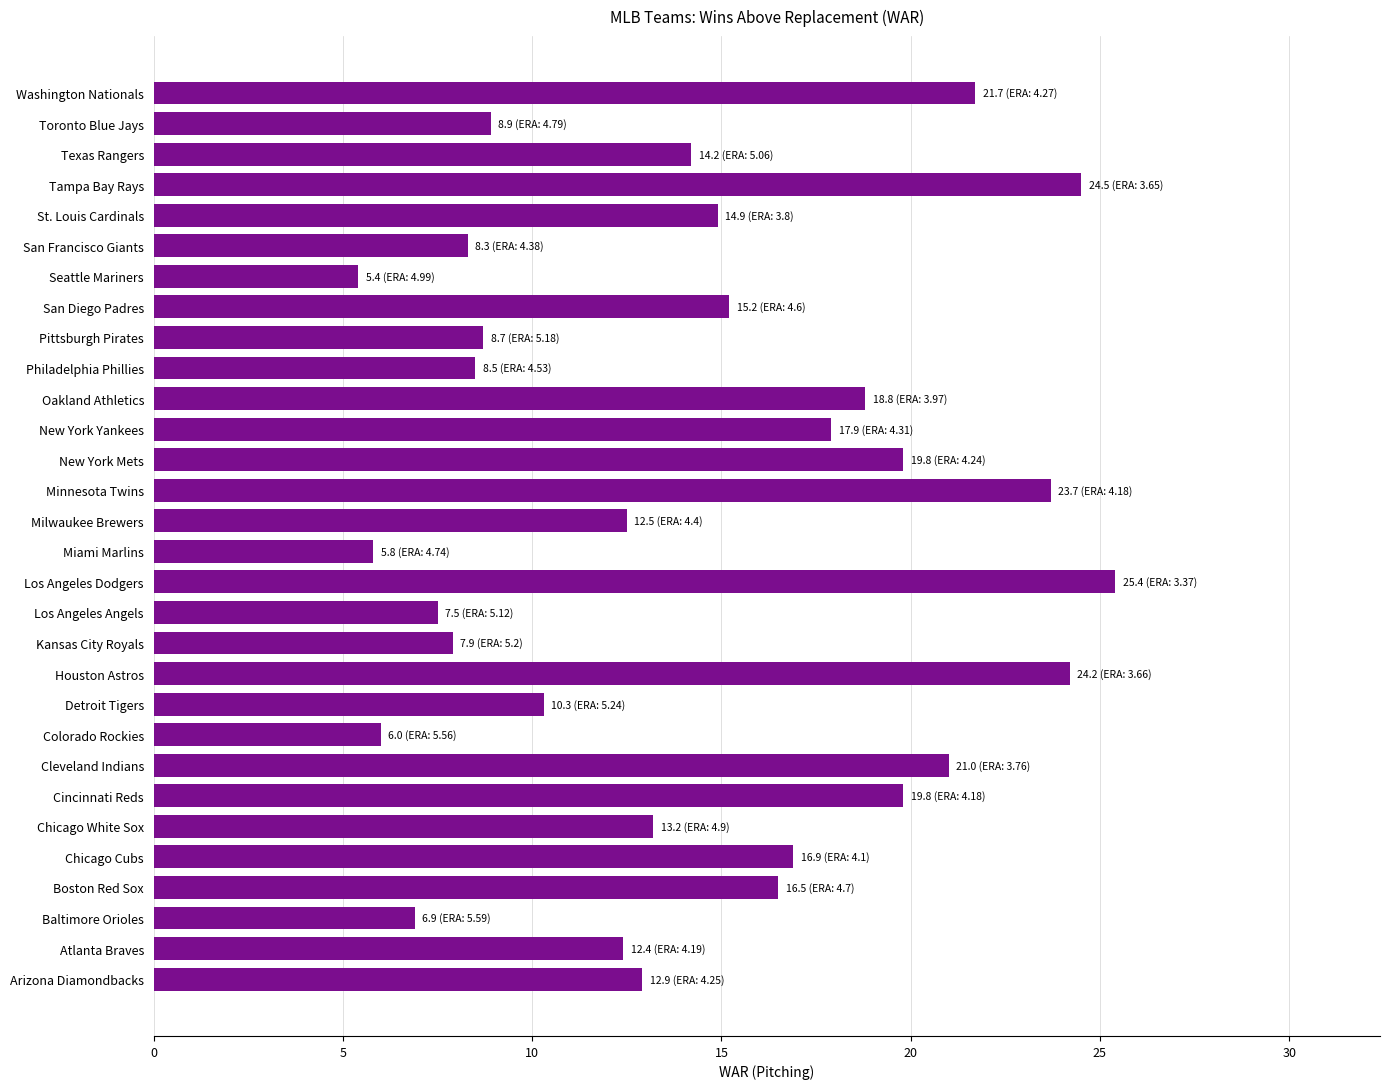

What is the smallest value displayed?

5.4